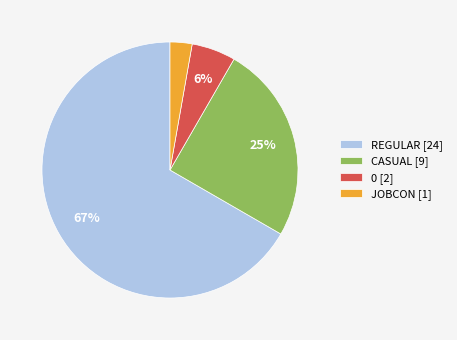

Does any single category account for the majority?

Yes